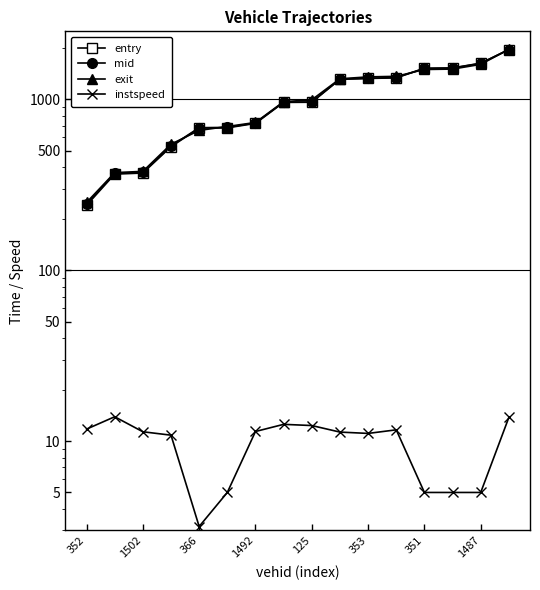

True or false: mid has more than 0 interior local peaks.

False